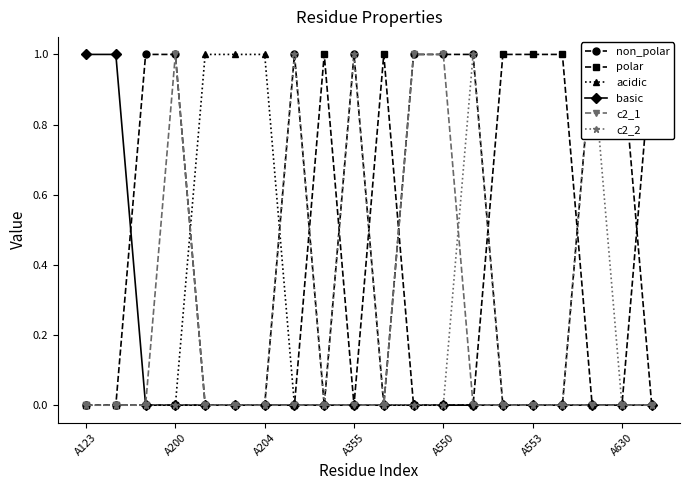

What is the spread (max minus min) of values at 8?

1